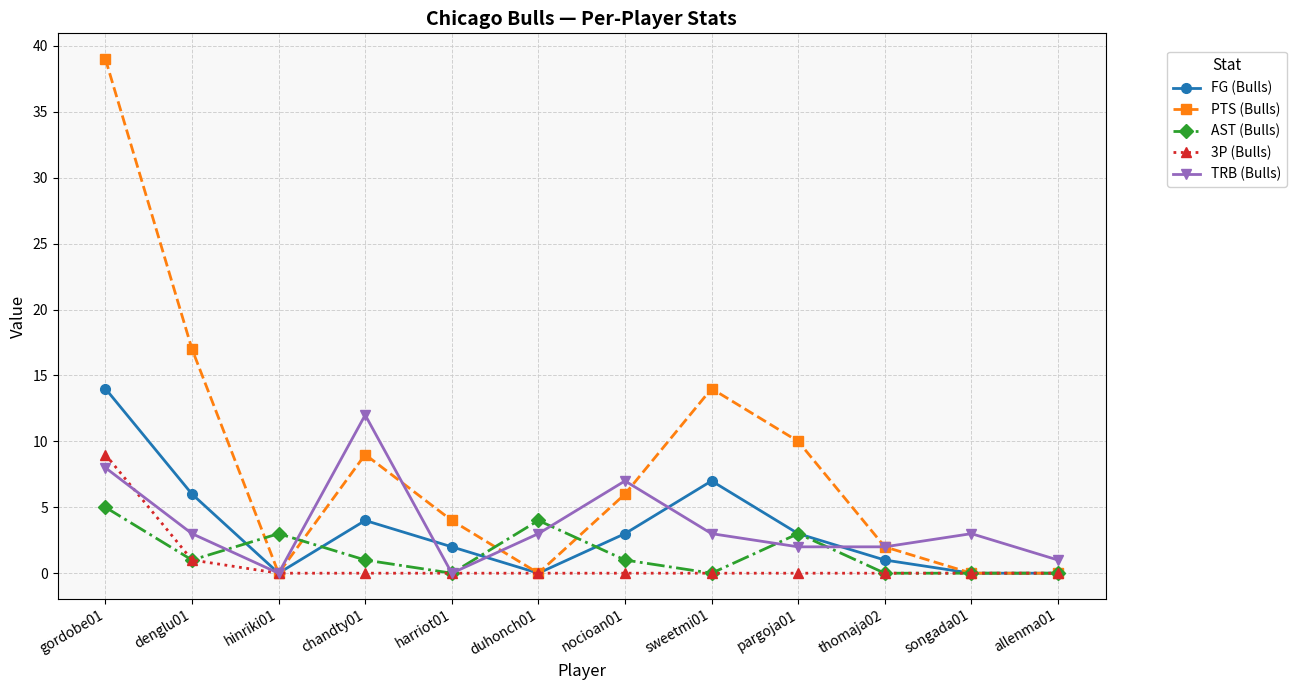

List the series in order of their peak value, highest first.

PTS (Bulls), FG (Bulls), TRB (Bulls), 3P (Bulls), AST (Bulls)